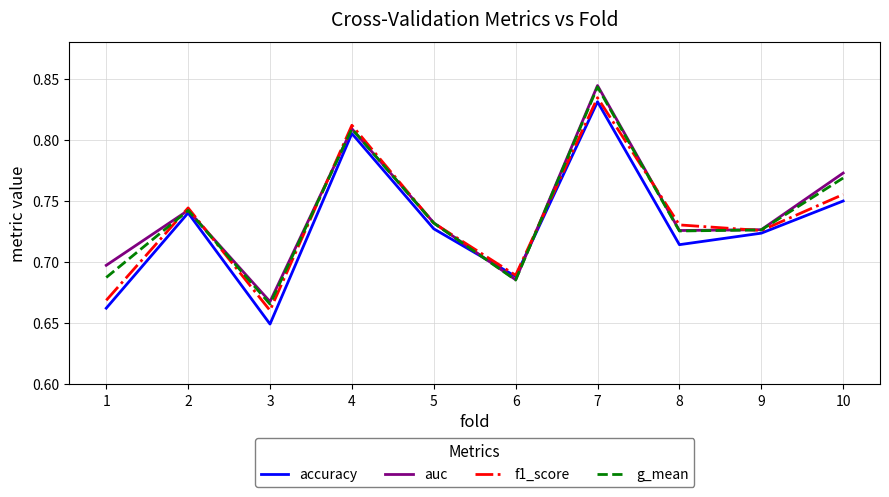

What are all the series names shown in the legend?

accuracy, auc, f1_score, g_mean